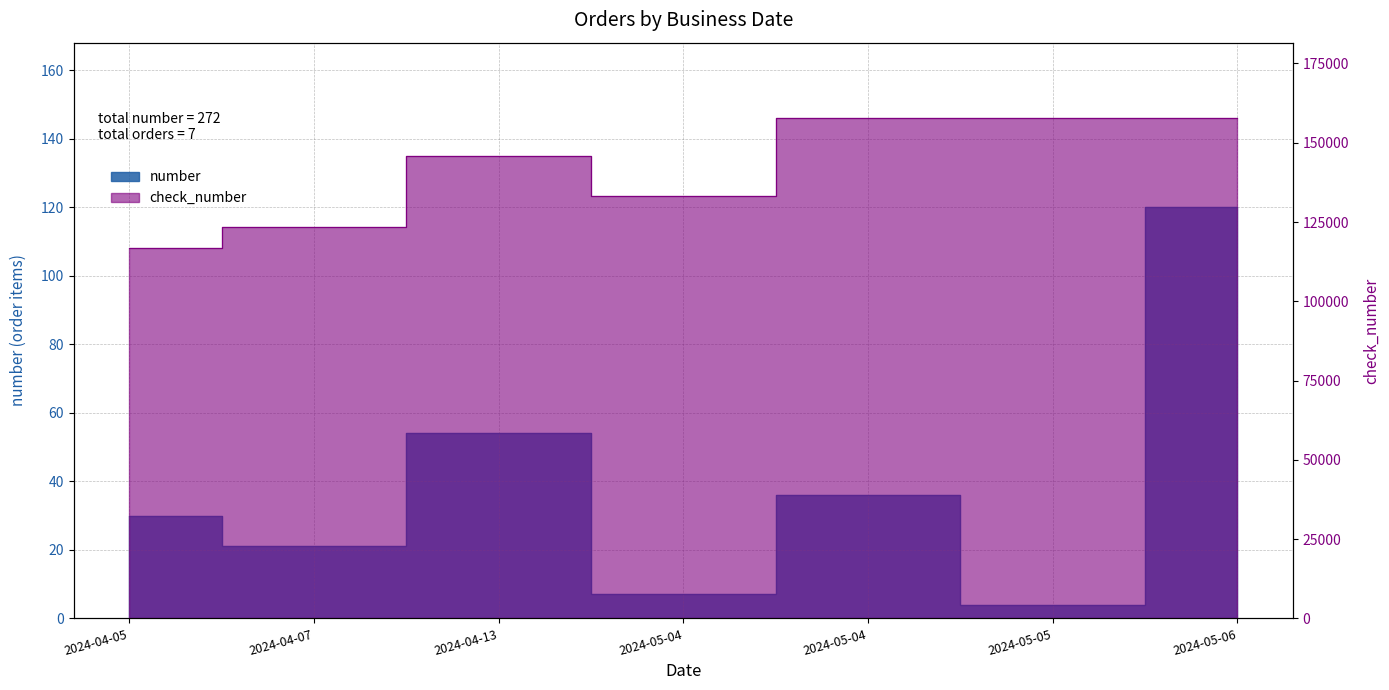

What is the sum of the number values at 2024-05-06 and 2024-04-07?

141